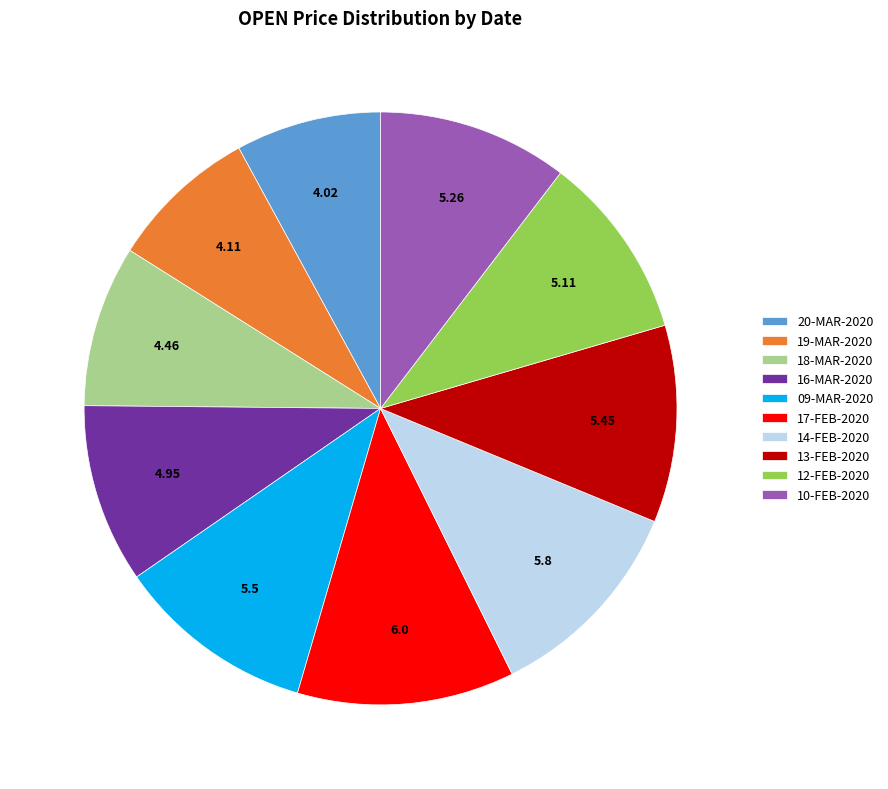

Do 20-MAR-2020 and 19-MAR-2020 together represent more than half of the pie?

No